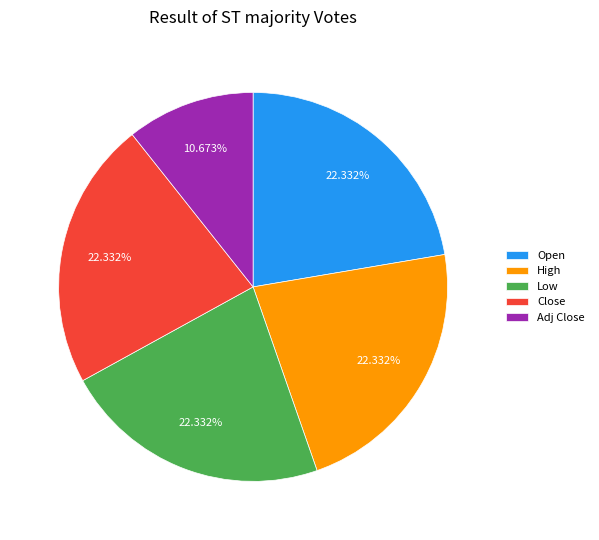

Approximately how many times larger is the value at Low compared to Adj Close?

2.1